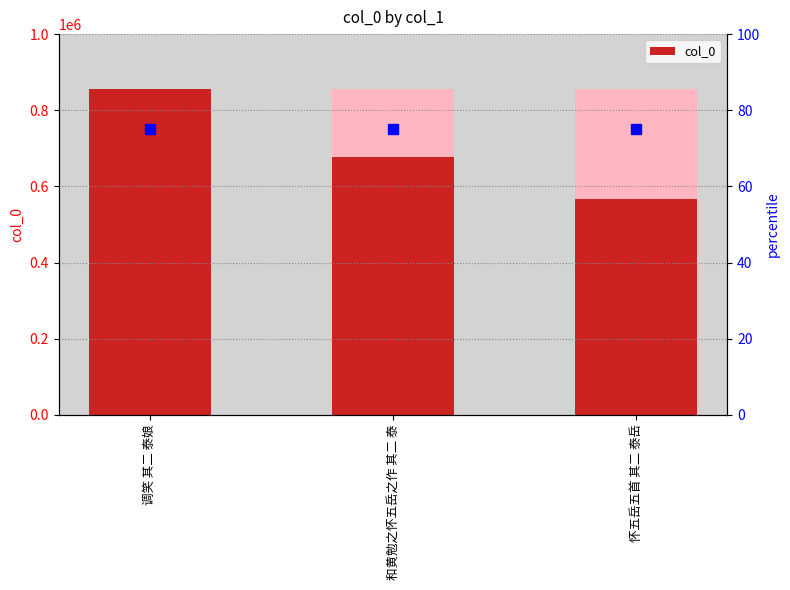

What is the label of the 2nd bar from the left?

和黄勉之怀五岳之作 其二 泰